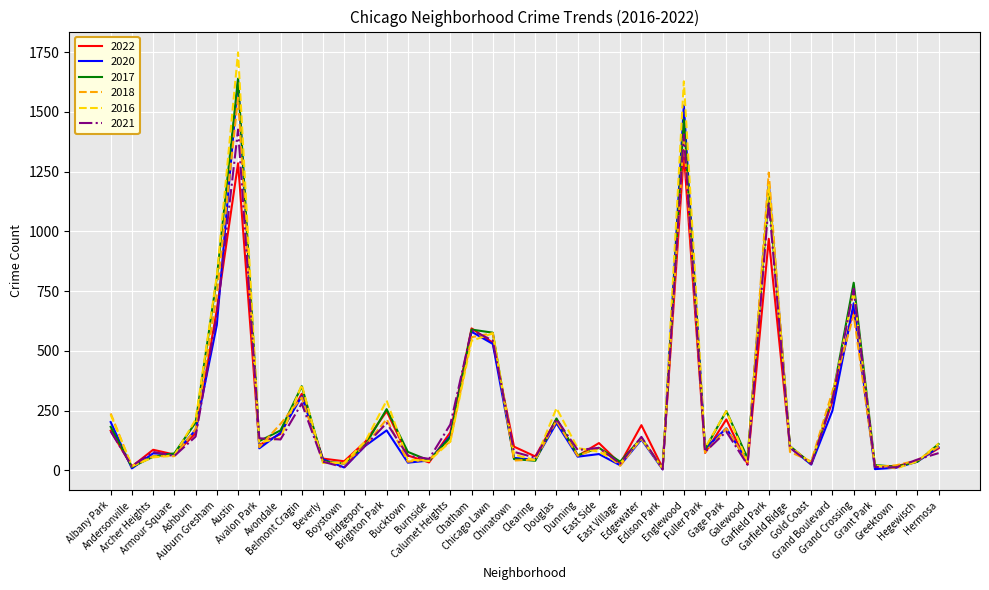

True or false: 2017 and 2021 intersect in this chart.

True